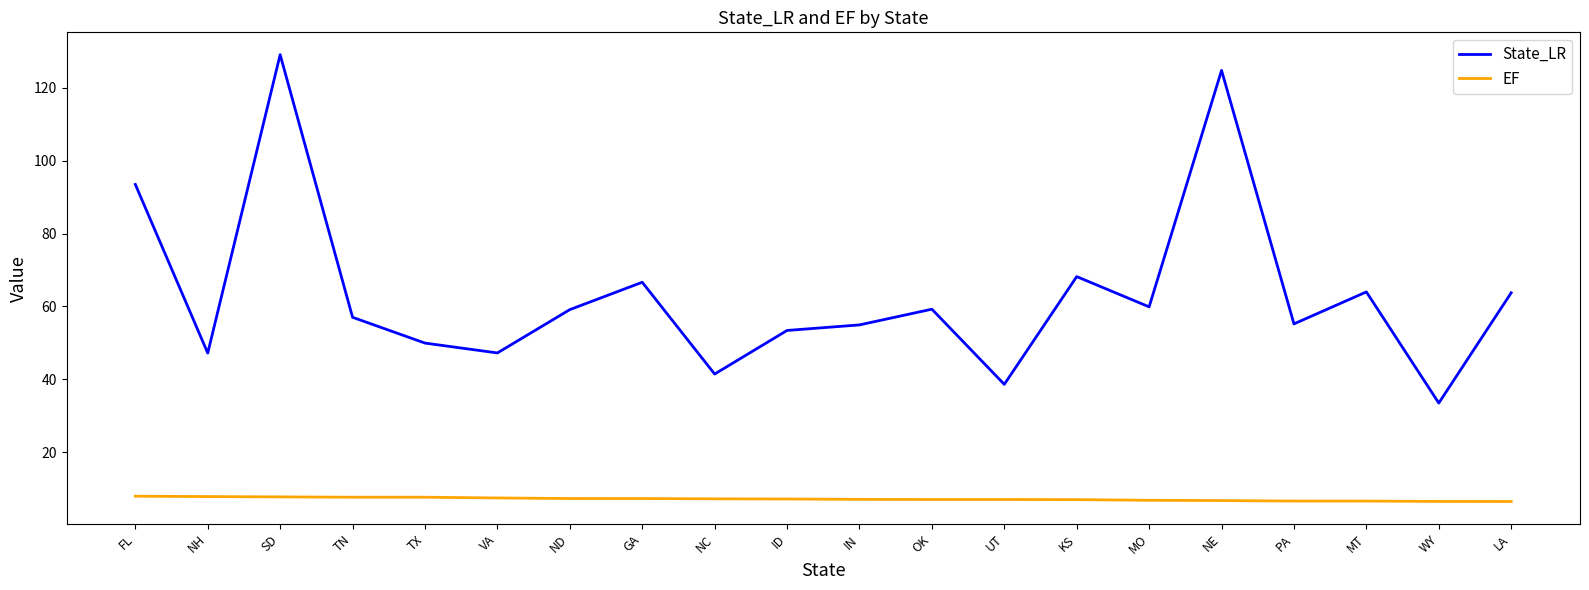

Which series has the largest range (max minus min)?

State_LR